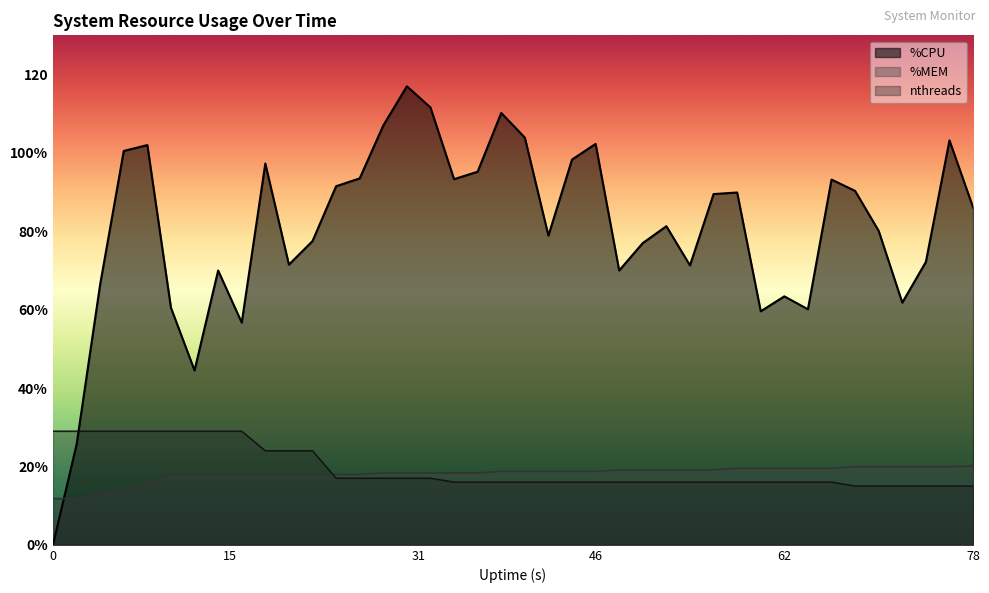

Between 38 and 2, which is larger?

38